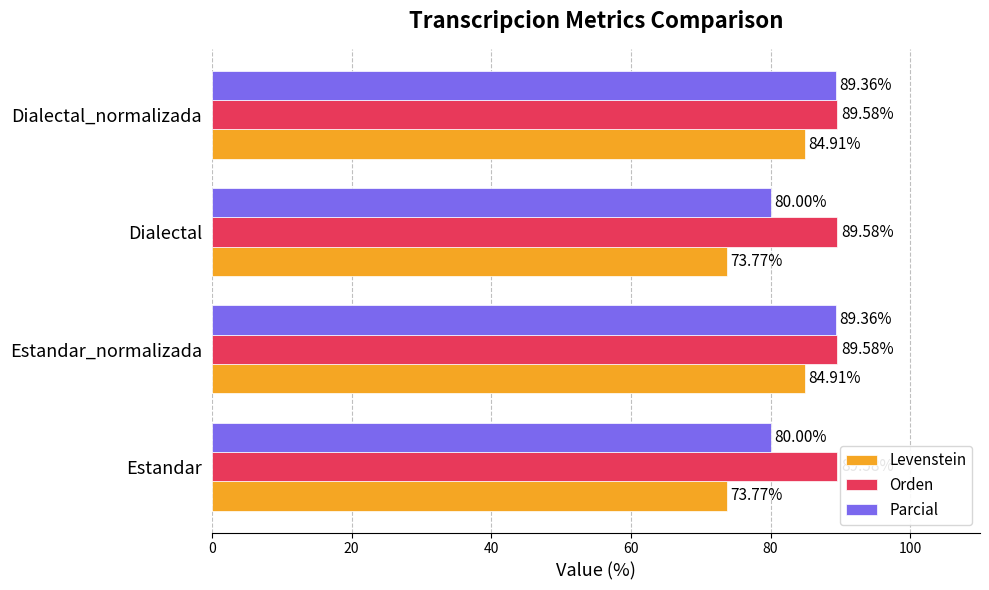

Rank the series at Estandar_normalizada from highest to lowest value.

Orden, Parcial, Levenstein